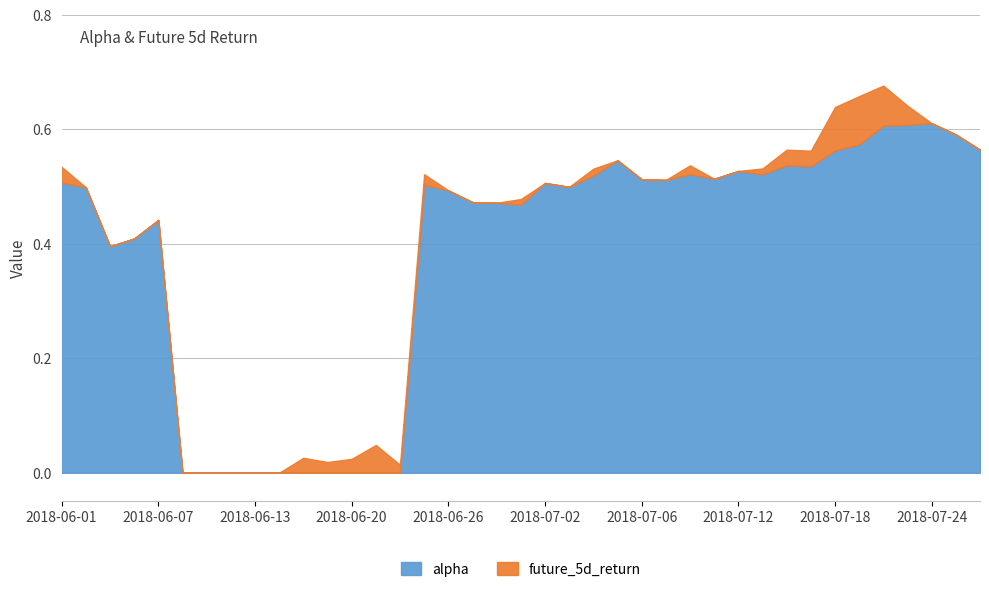

Rank the series at 2018-06-20 from highest to lowest value.

future_5d_return, alpha